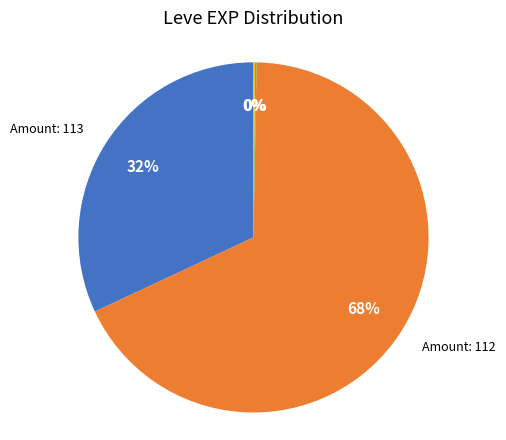

To the nearest percent, what is the average slice percentage?

25%